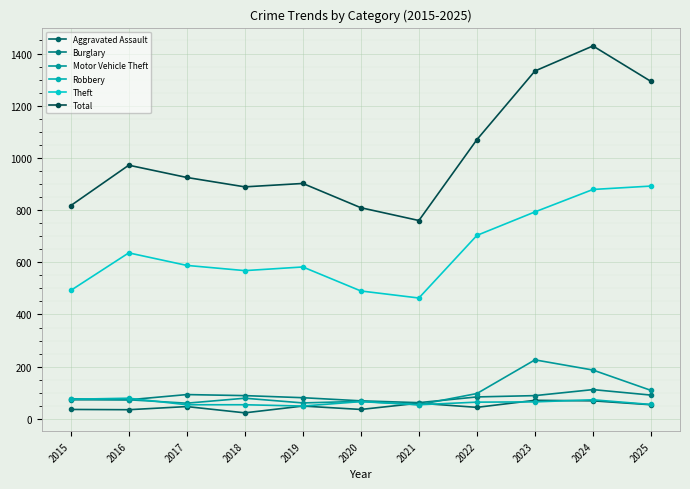

Count the number of categories in the chart.

11